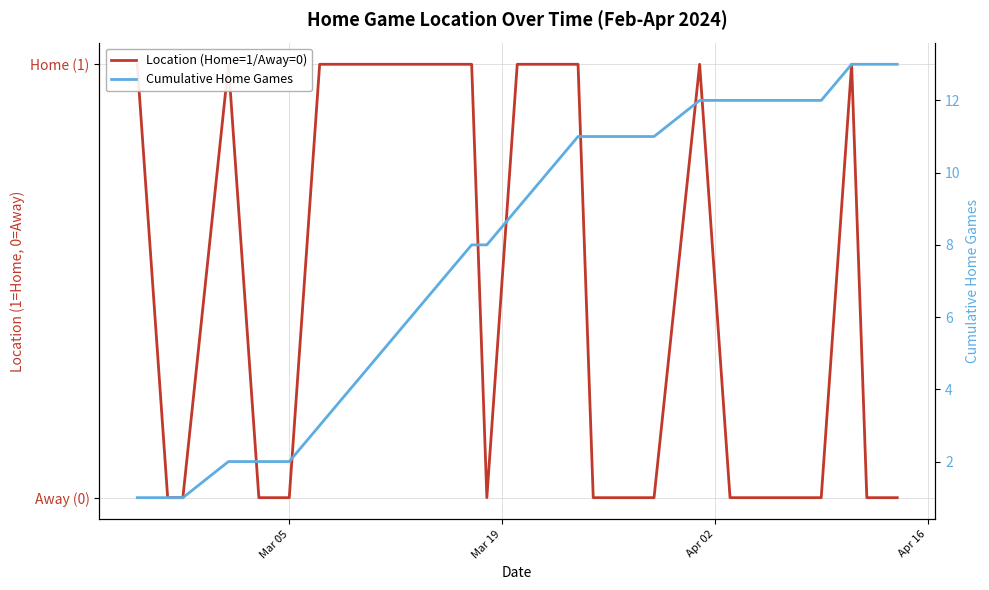

What is the average value of the Cumulative Home Games series?

8